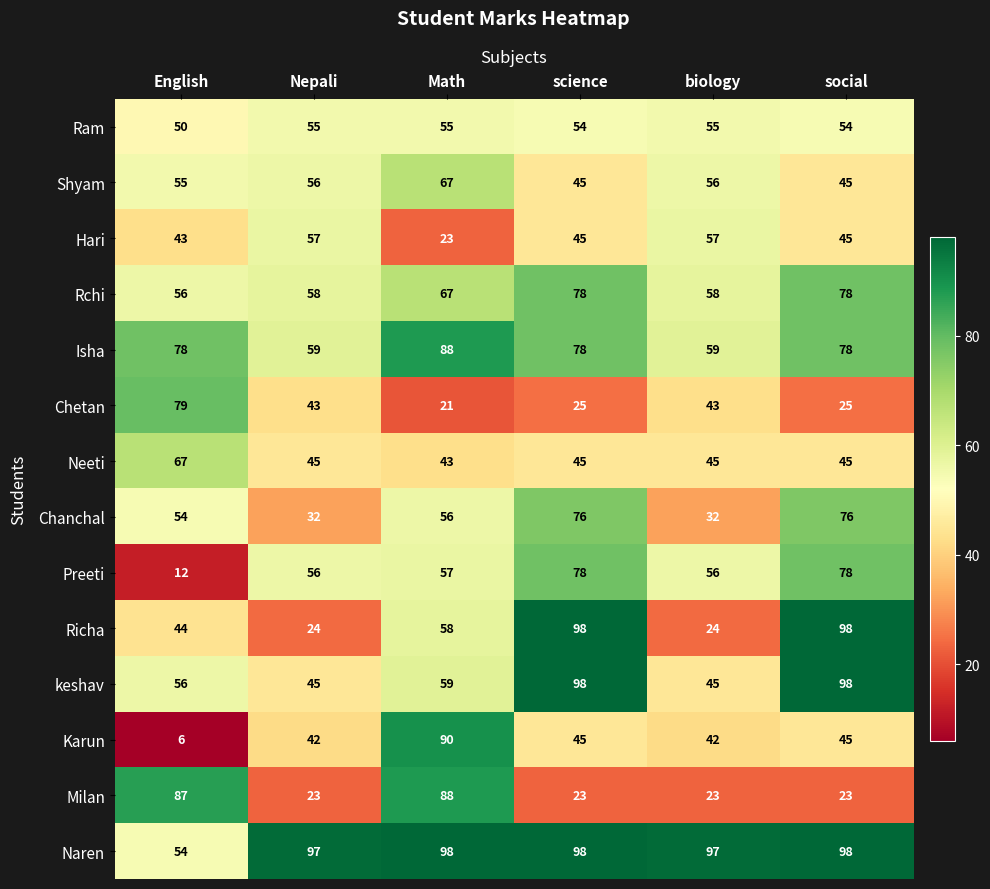

At which label is Richa closest to 61?

Math